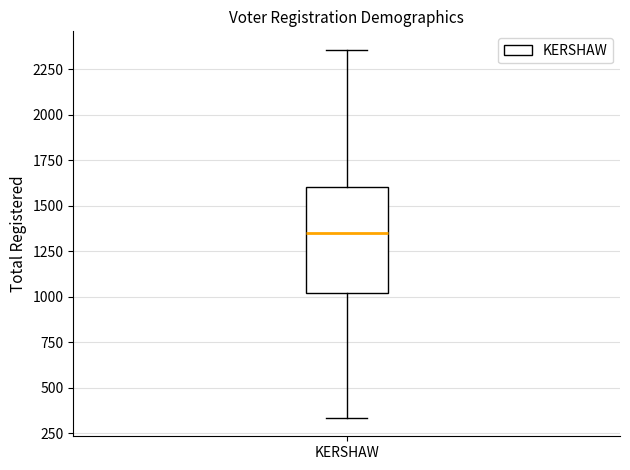

Where is the upper edge of the box for KERSHAW on the y-axis? The values are not printed on the chart, so give them approximately, as read against the axis.

1600